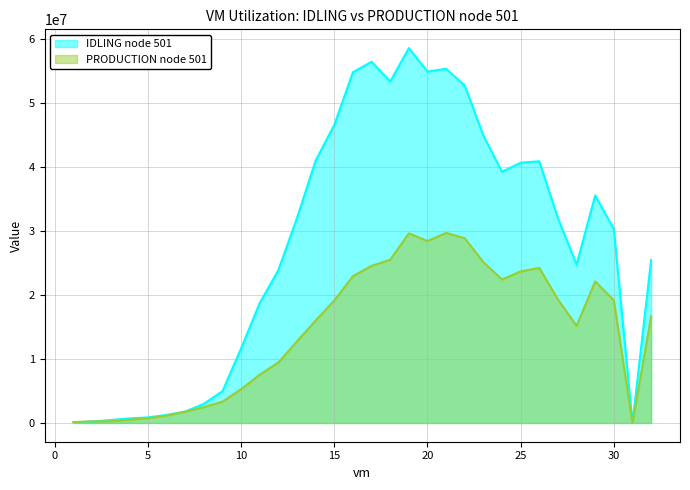

True or false: IDLING node 501 has more than 0 points higher than both neighbors.

True